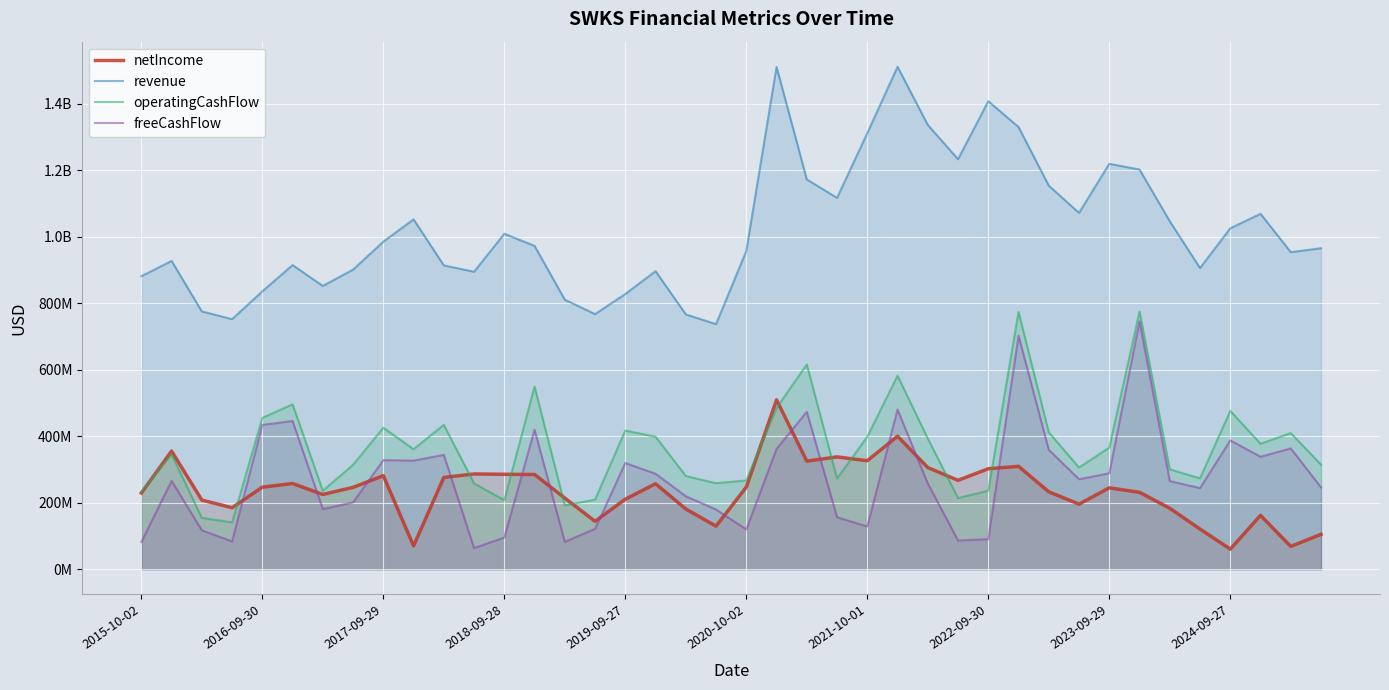

At which category is the sum across all series the highest?

29